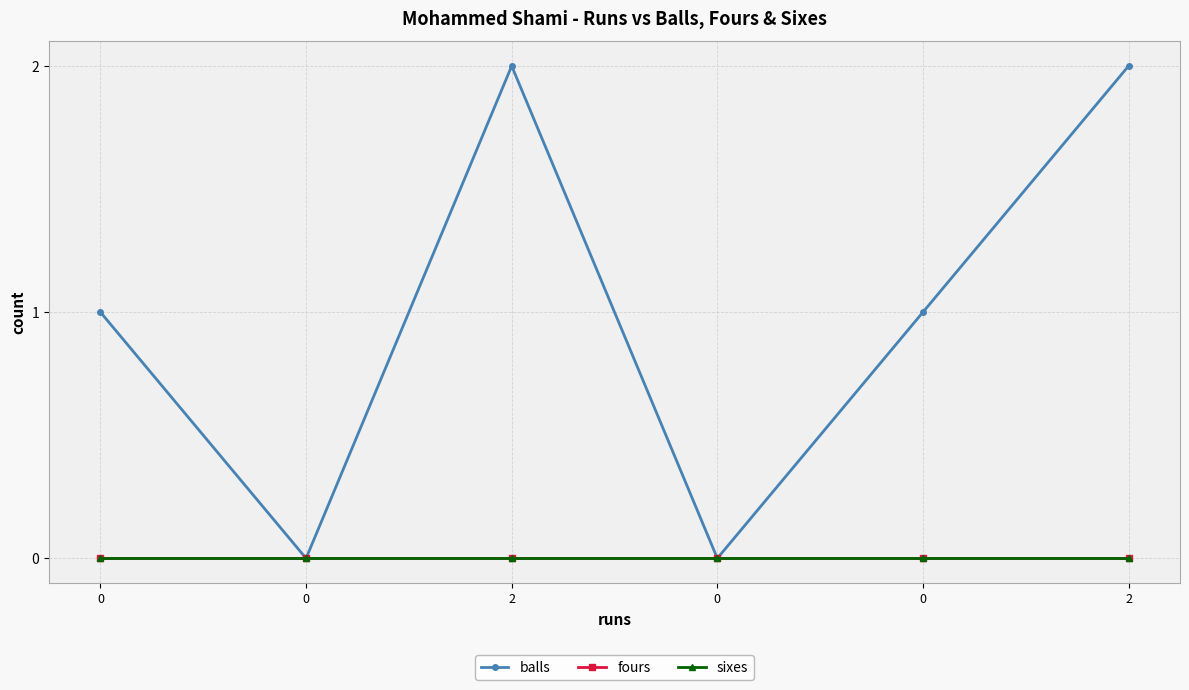

True or false: sixes has more than 1 interior local peaks.

False